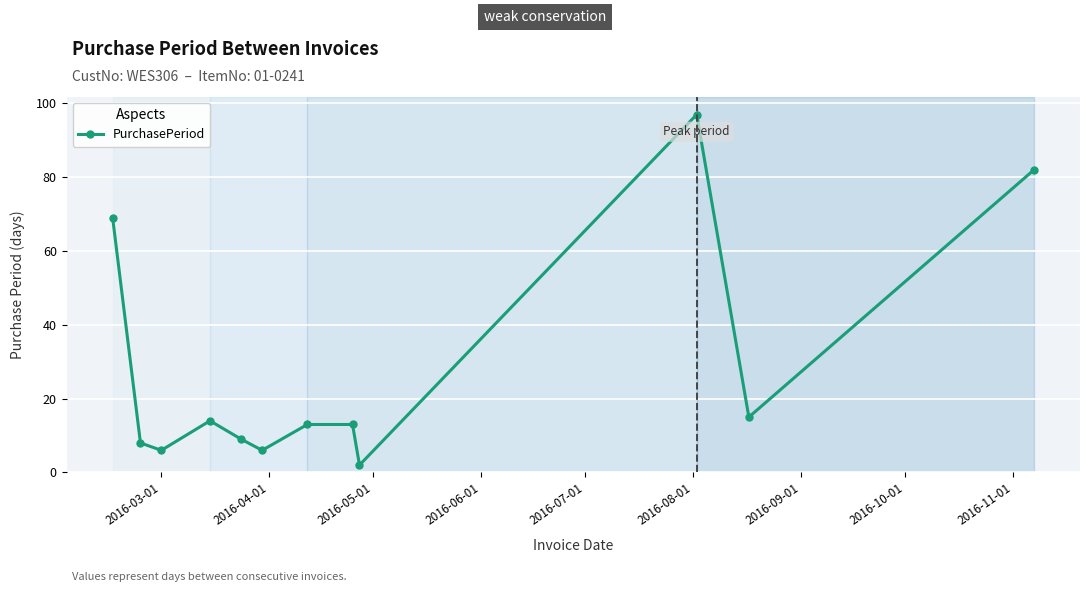

What is the maximum value shown in the chart?

97